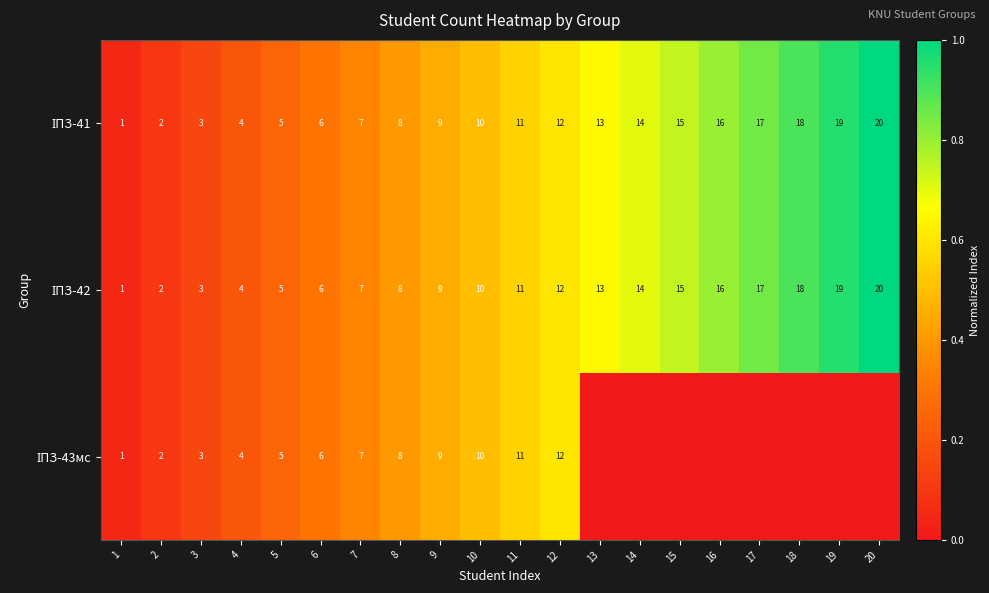

What is the total value across all series at 4?

12